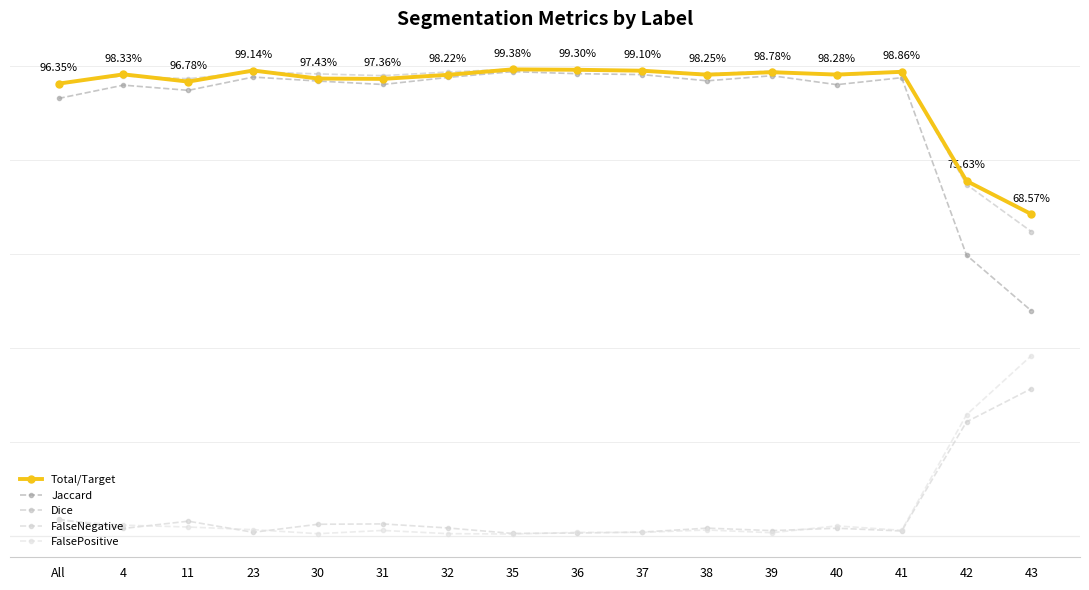

Where is the first local minimum for FalsePositive?

30